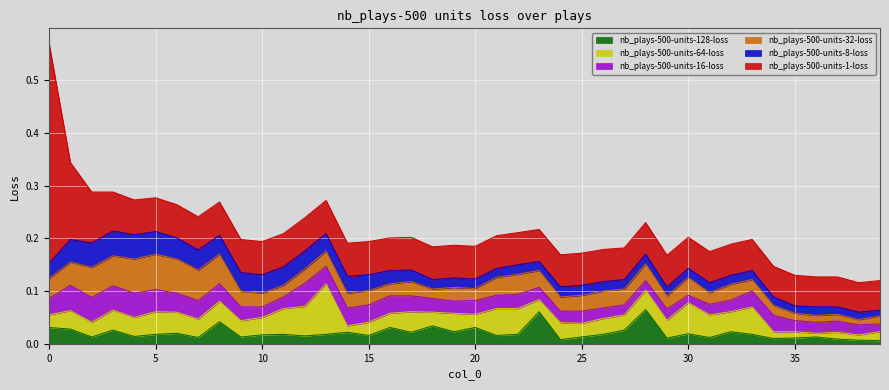

Reading left to right, what are all the values shown in this chart?

nb_plays-500-units-1-loss: 0.4	0.1	0.1	0.1	0.1	0.1	0.1	0.1	0.1	0.1	0.1	0.1	0.1	0.1	0.1	0.1	0.1	0.1	0.1	0.1	0.1	0.1	0.1	0.1	0.1	0.1	0.1	0.1	0.1	0.1	0.1	0.1	0.1	0.1	0.1	0.1	0.1	0.1	0.1	0.1
nb_plays-500-units-8-loss: 0.0	0.0	0.0	0.0	0.0	0.0	0.0	0.0	0.0	0.0	0.0	0.0	0.0	0.0	0.0	0.0	0.0	0.0	0.0	0.0	0.0	0.0	0.0	0.0	0.0	0.0	0.0	0.0	0.0	0.0	0.0	0.0	0.0	0.0	0.0	0.0	0.0	0.0	0.0	0.0
nb_plays-500-units-16-loss: 0.0	0.0	0.0	0.0	0.0	0.0	0.0	0.0	0.0	0.0	0.0	0.0	0.0	0.0	0.0	0.0	0.0	0.0	0.0	0.0	0.0	0.0	0.0	0.0	0.0	0.0	0.0	0.0	0.0	0.0	0.0	0.0	0.0	0.0	0.0	0.0	0.0	0.0	0.0	0.0
nb_plays-500-units-32-loss: 0.0	0.0	0.1	0.1	0.1	0.1	0.1	0.1	0.1	0.0	0.0	0.0	0.0	0.0	0.0	0.0	0.0	0.0	0.0	0.0	0.0	0.0	0.0	0.0	0.0	0.0	0.0	0.0	0.0	0.0	0.0	0.0	0.0	0.0	0.0	0.0	0.0	0.0	0.0	0.0
nb_plays-500-units-64-loss: 0.0	0.0	0.0	0.0	0.0	0.0	0.0	0.0	0.0	0.0	0.0	0.0	0.1	0.1	0.0	0.0	0.0	0.0	0.0	0.0	0.0	0.1	0.0	0.0	0.0	0.0	0.0	0.0	0.0	0.0	0.1	0.0	0.0	0.1	0.0	0.0	0.0	0.0	0.0	0.0
nb_plays-500-units-128-loss: 0.0	0.0	0.0	0.0	0.0	0.0	0.0	0.0	0.0	0.0	0.0	0.0	0.0	0.0	0.0	0.0	0.0	0.0	0.0	0.0	0.0	0.0	0.0	0.1	0.0	0.0	0.0	0.0	0.1	0.0	0.0	0.0	0.0	0.0	0.0	0.0	0.0	0.0	0.0	0.0